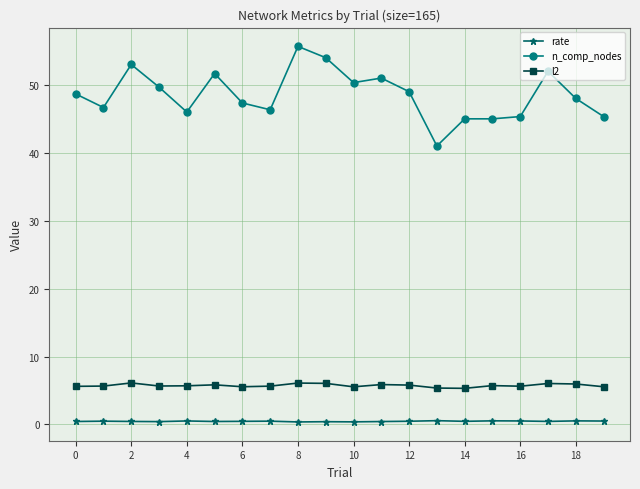

True or false: n_comp_nodes has more than 1 interior local peaks.

True